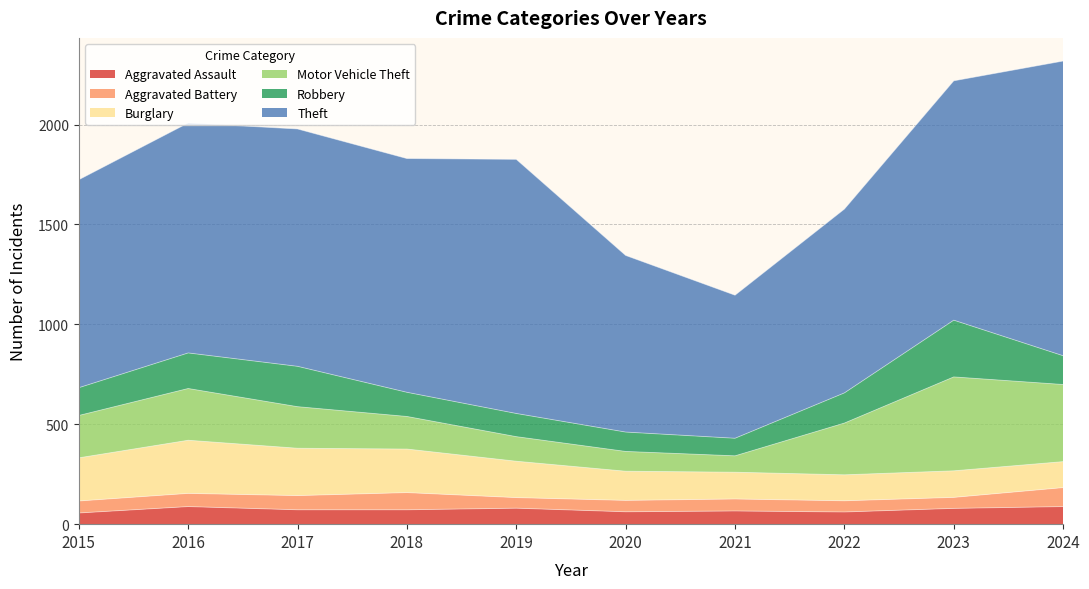

What is the maximum value for Robbery?

284